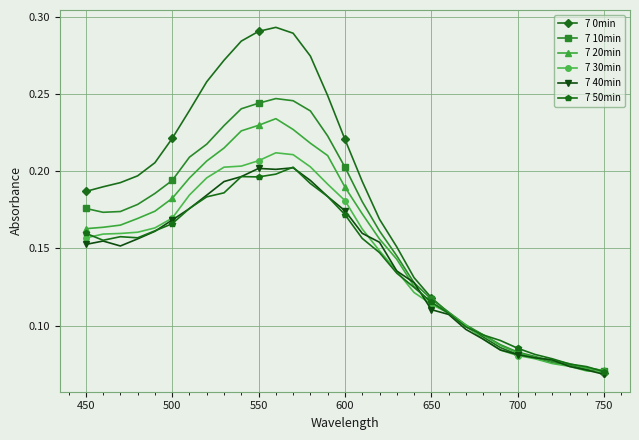

Which series has the largest range (max minus min)?

7 0min